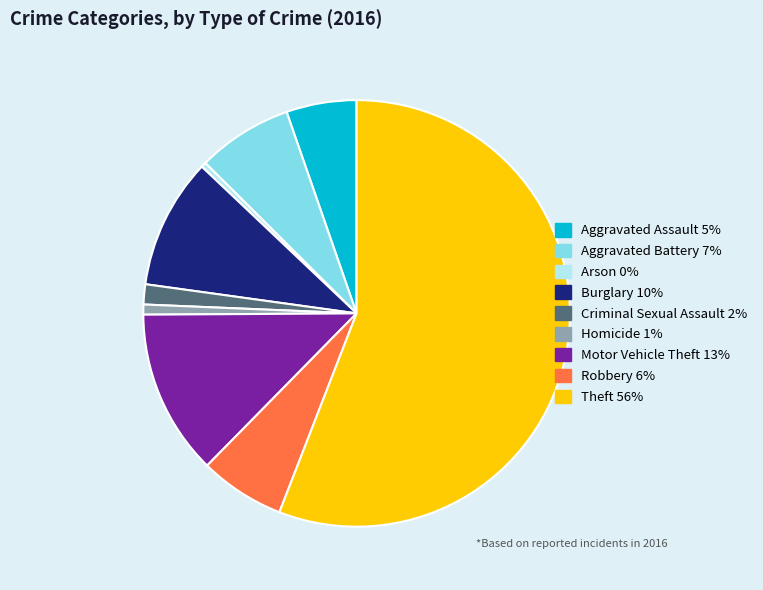

Between Homicide and Criminal Sexual Assault, which is larger?

Criminal Sexual Assault